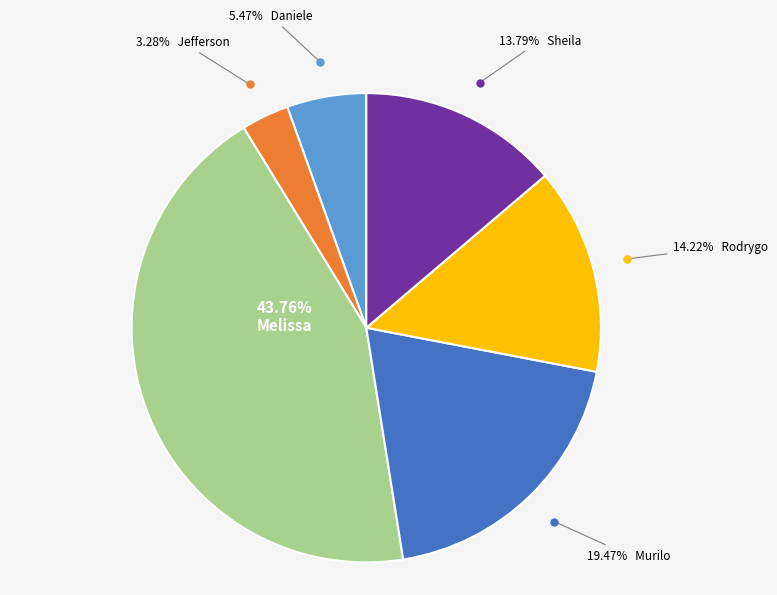

Is there any slice that represents more than half of the pie?

No